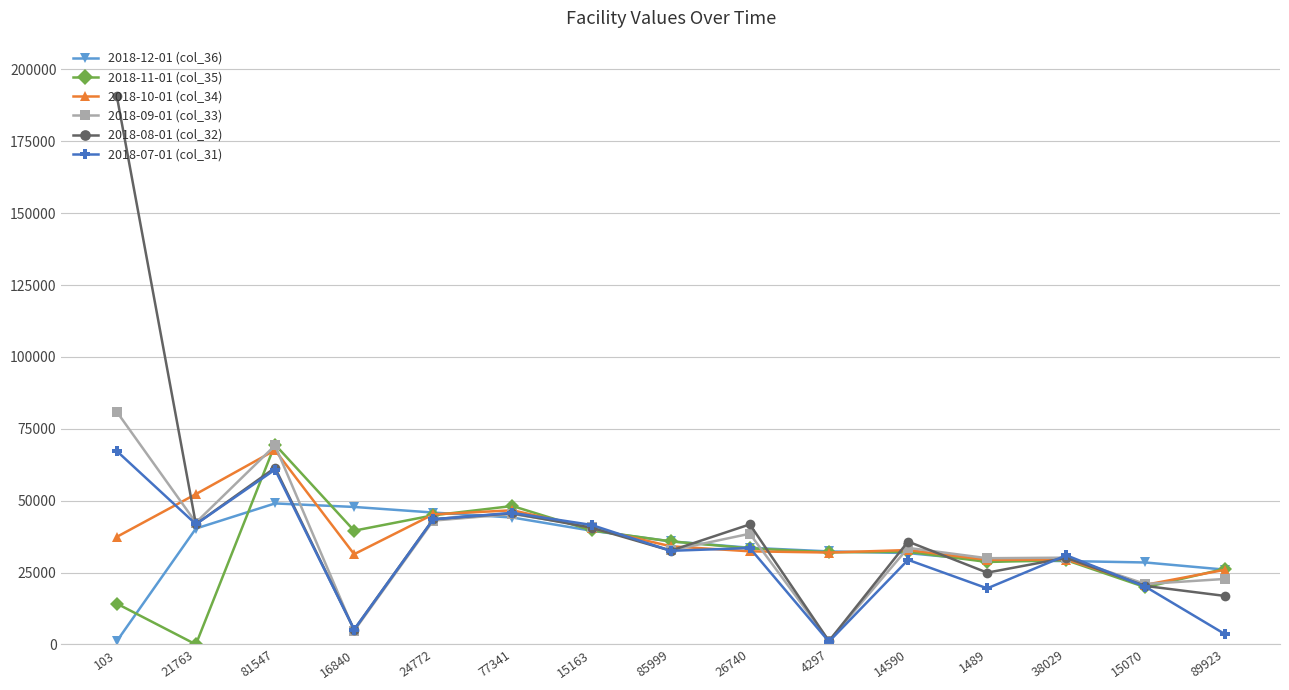

How many lines are shown in the chart?

6